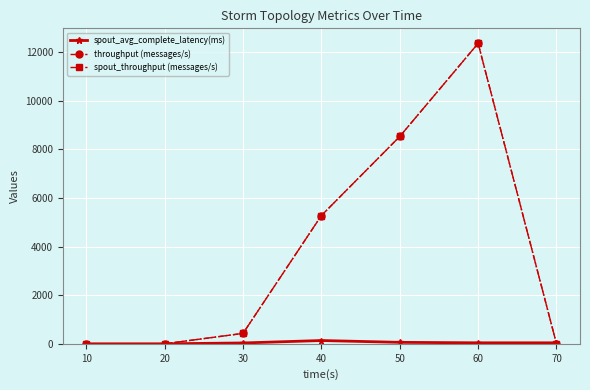

What is the highest value of the spout_throughput (messages/s) series?

12358.0